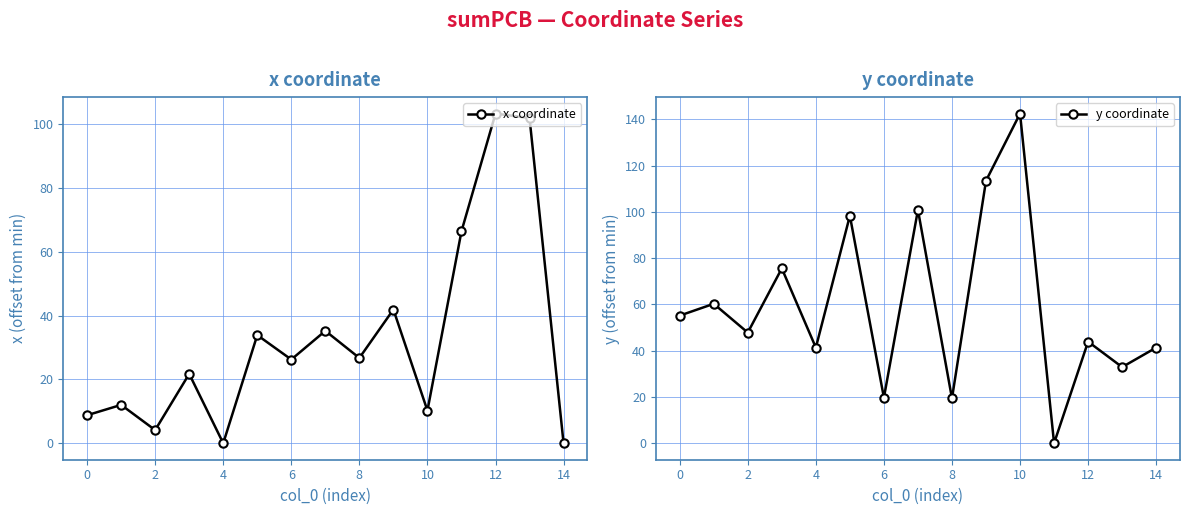

In y coordinate, how many points are lower than both neighbors (excluding endpoints)?

6